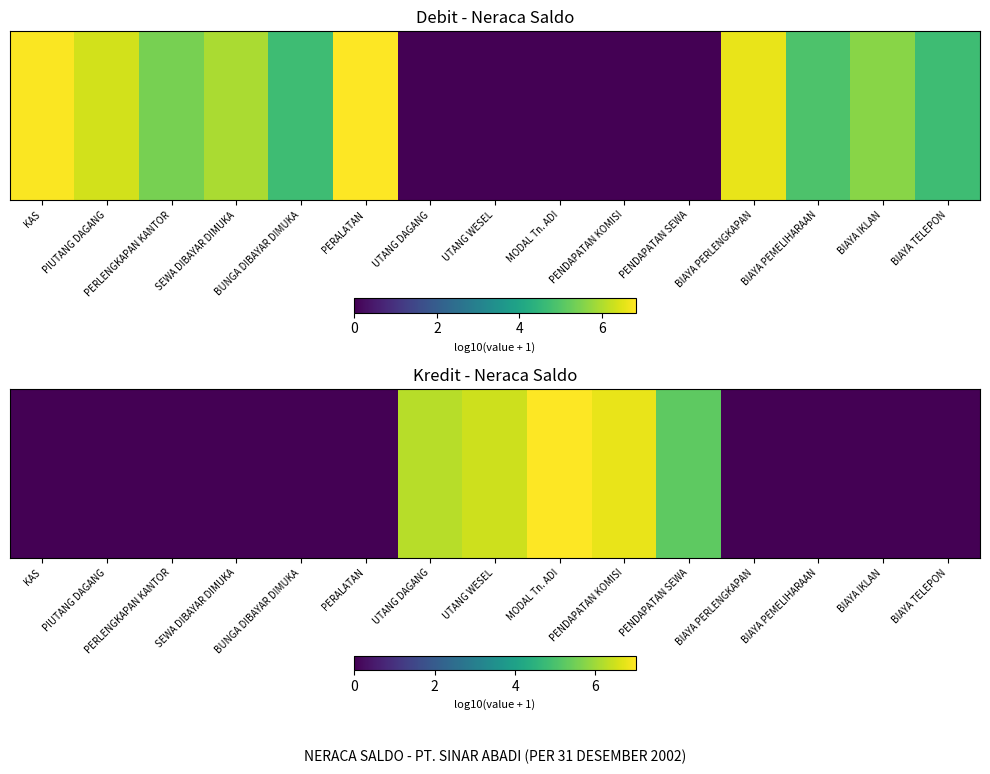

Where is the data nearest to the value 3?

PENDAPATAN SEWA